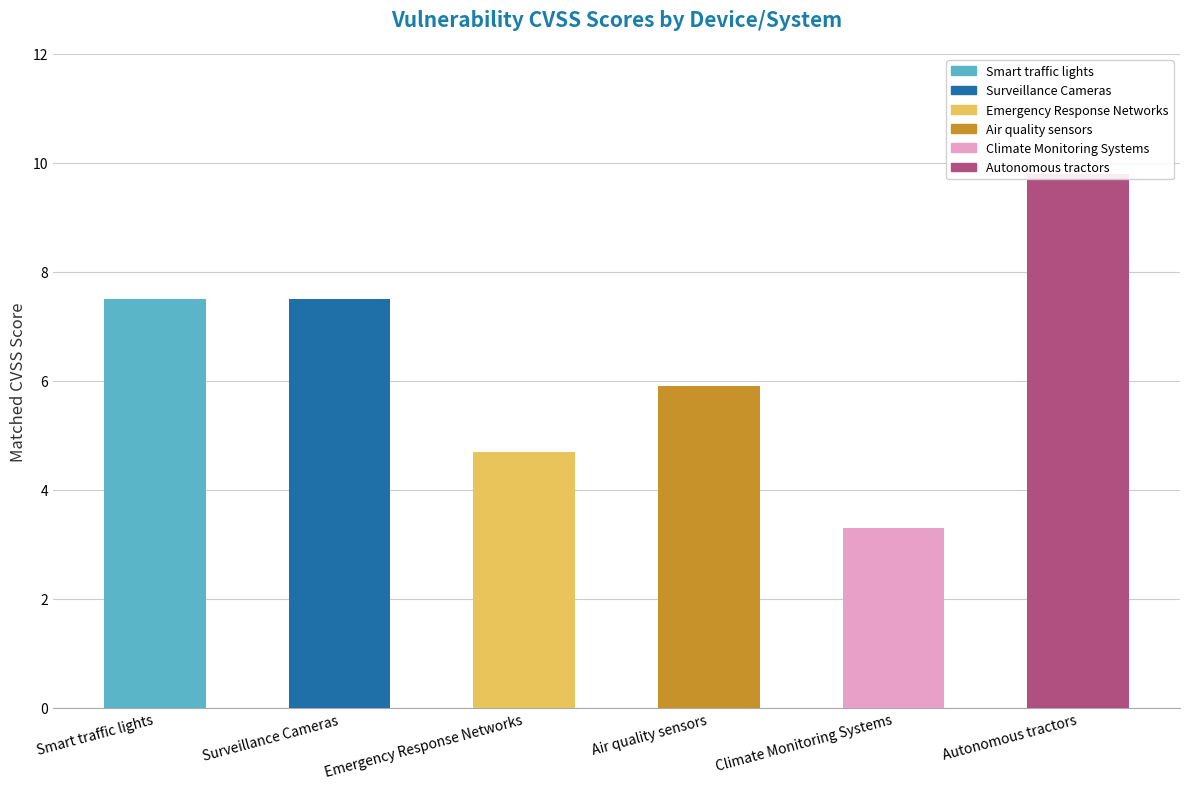

What value does the data have at Autonomous tractors?

9.8